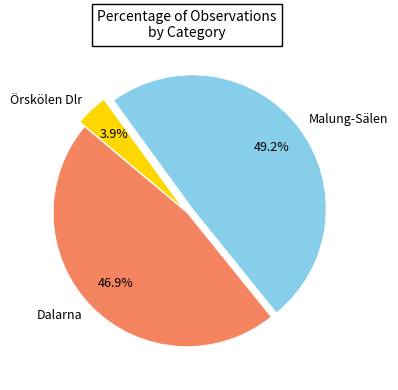

Count the number of slices in the pie.

3